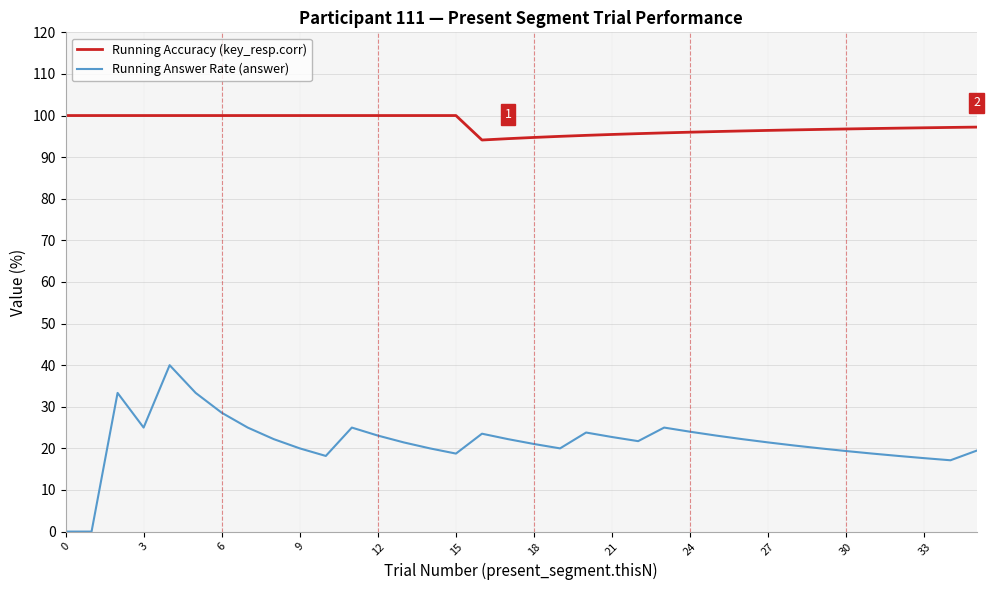

What is the difference between the maximum and minimum values in the Running Answer Rate (answer) series?

40.0